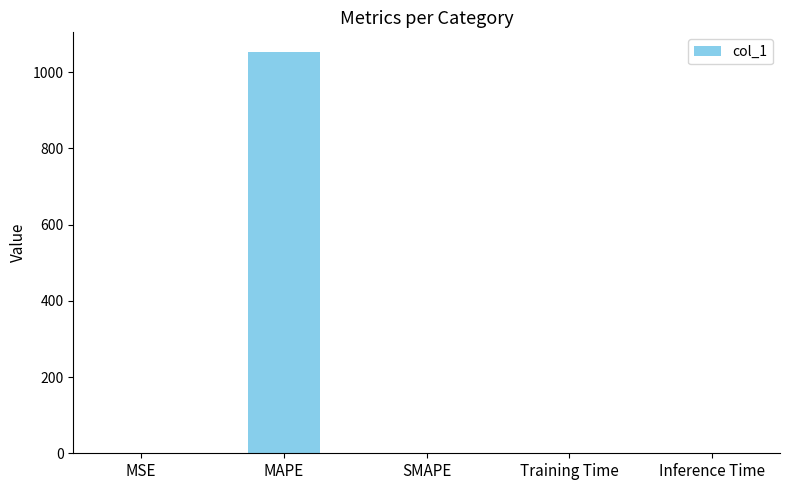

Are the bars horizontal?

No